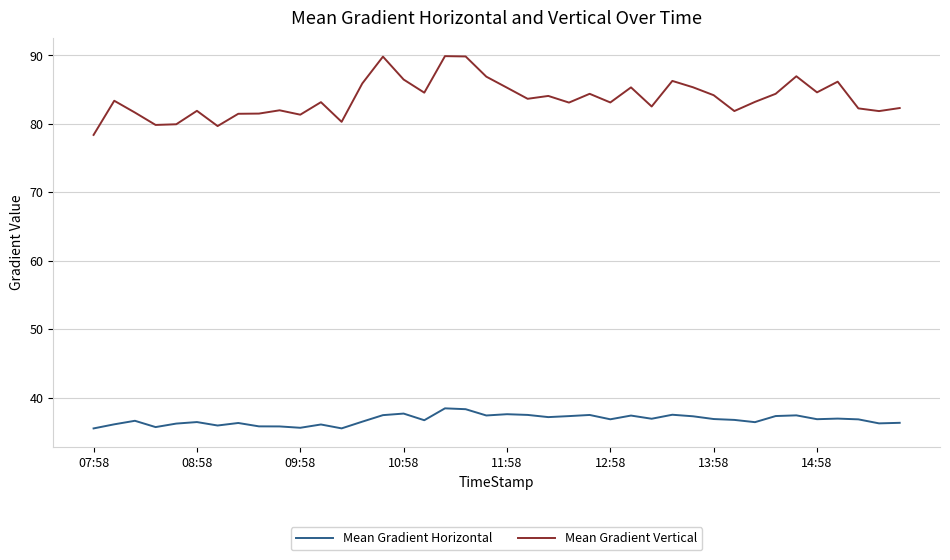

Rank the series by their maximum value, from highest to lowest.

Mean Gradient Vertical, Mean Gradient Horizontal